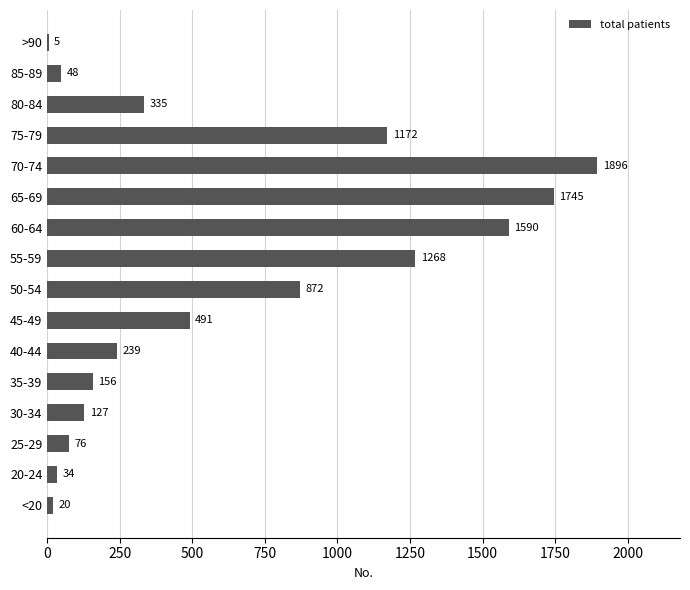

Is it true that the value at 30-34 is 127?

True